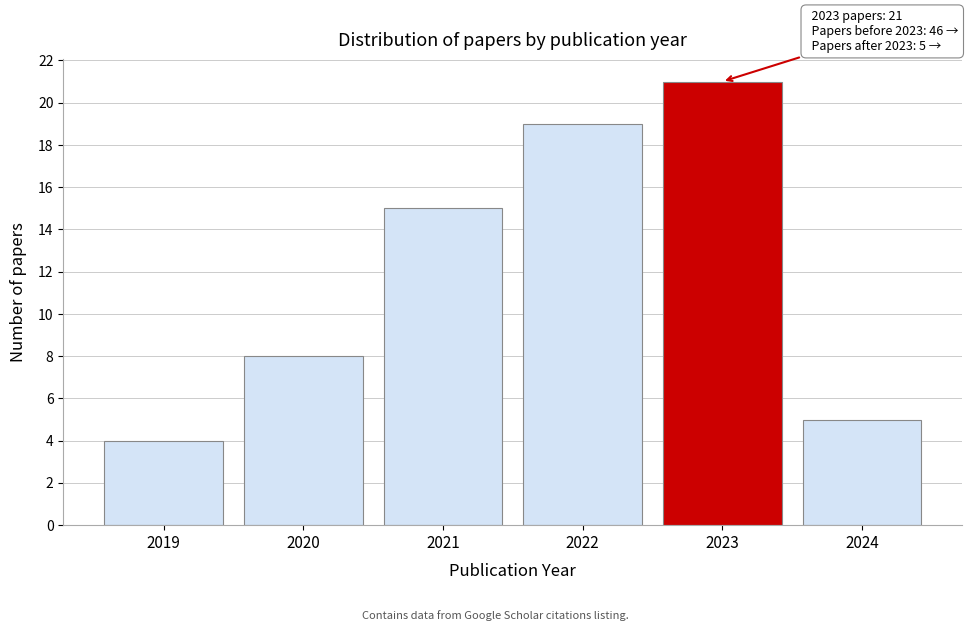

Reading left to right, list all the values displayed in this chart.

4	8	15	19	21	5